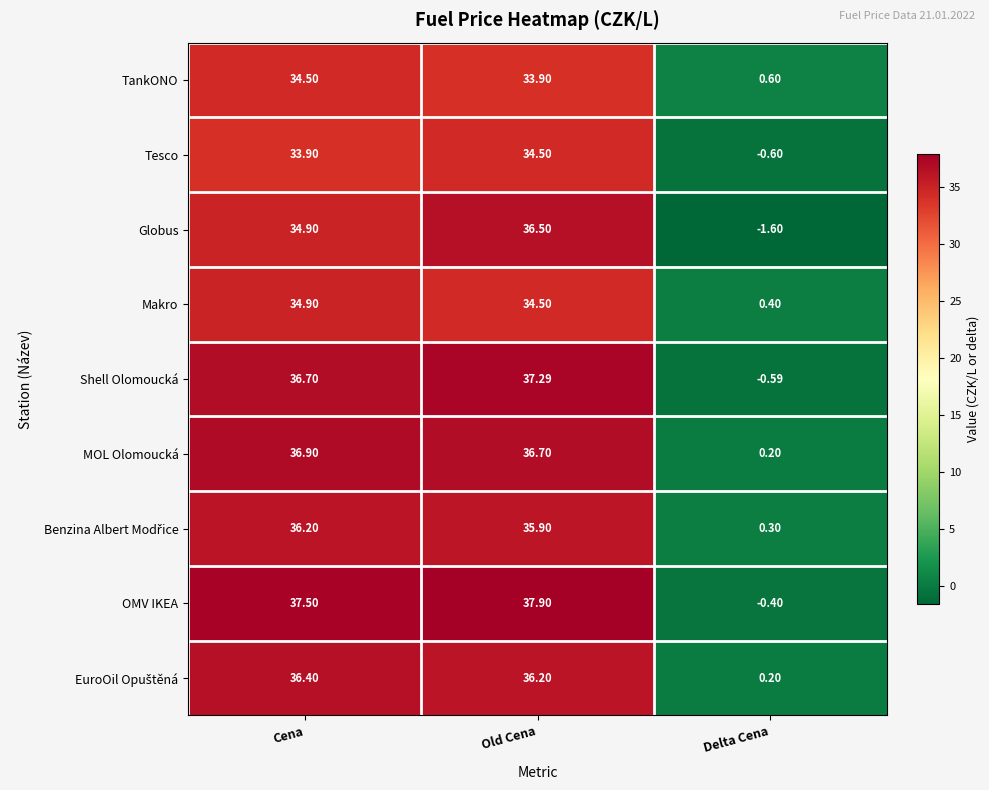

What is the greatest value displayed?

37.9